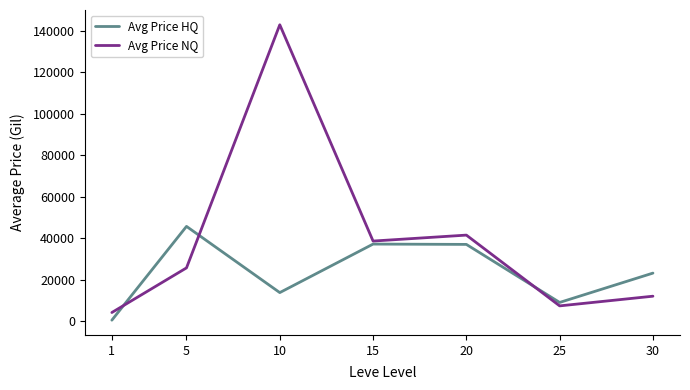

List the series in order of their peak value, lowest first.

Avg Price HQ, Avg Price NQ